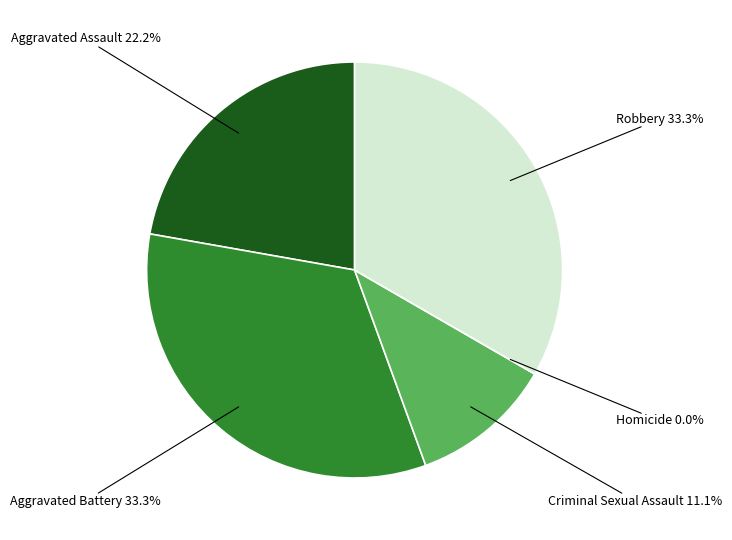

What is the change in value from Homicide to Robbery?

+3